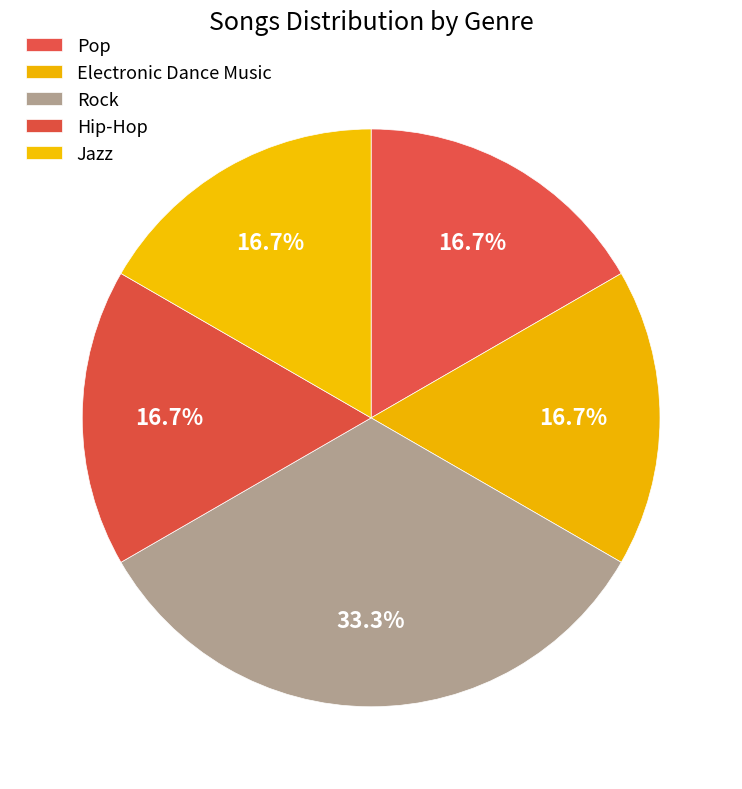

Does any single category account for the majority?

No